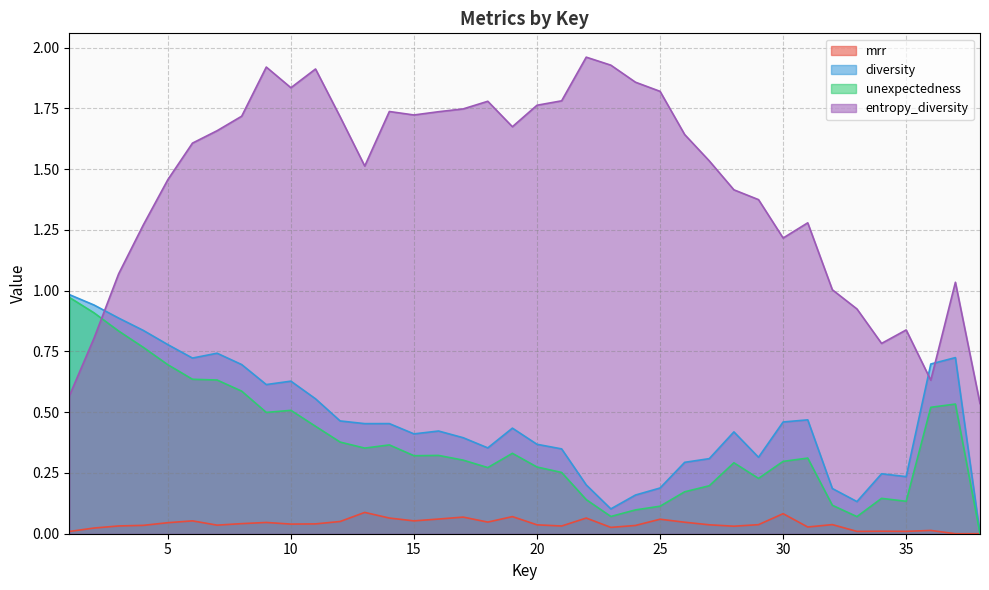

Between which two adjacent categories do mrr and diversity first intersect?

37 and 38